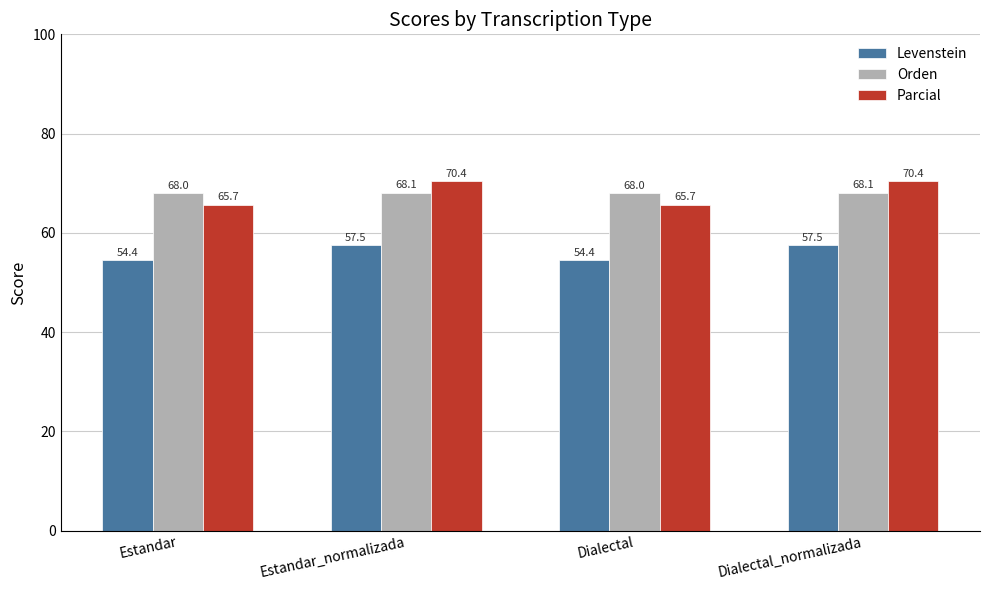

Which series changed the most between Estandar and Estandar_normalizada?

Parcial